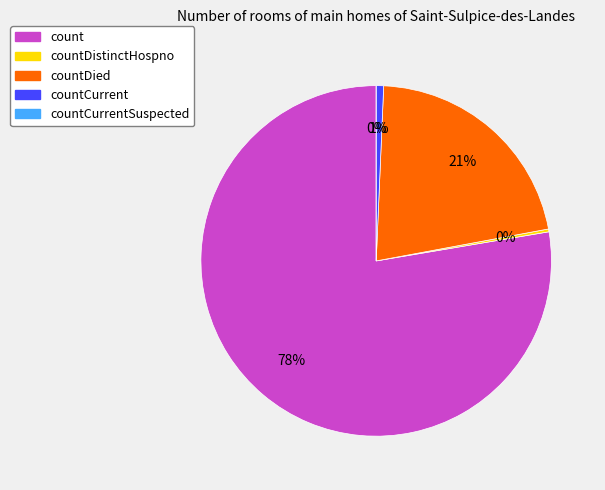

Is it true that countCurrent is 12% of the pie?

False